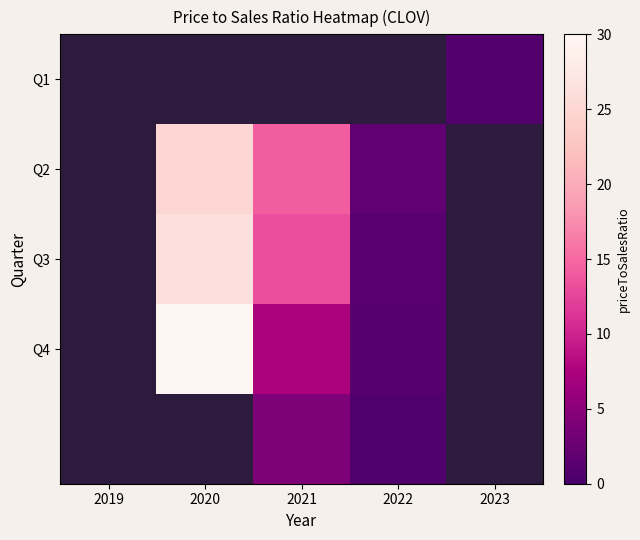

Between 2019 and 2020, which is larger?

2020